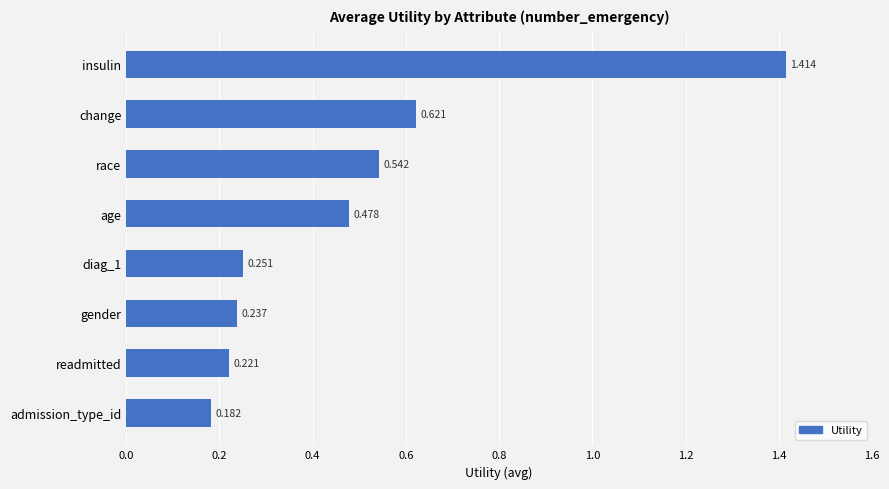

What is the label of the 6th bar from the bottom?

race